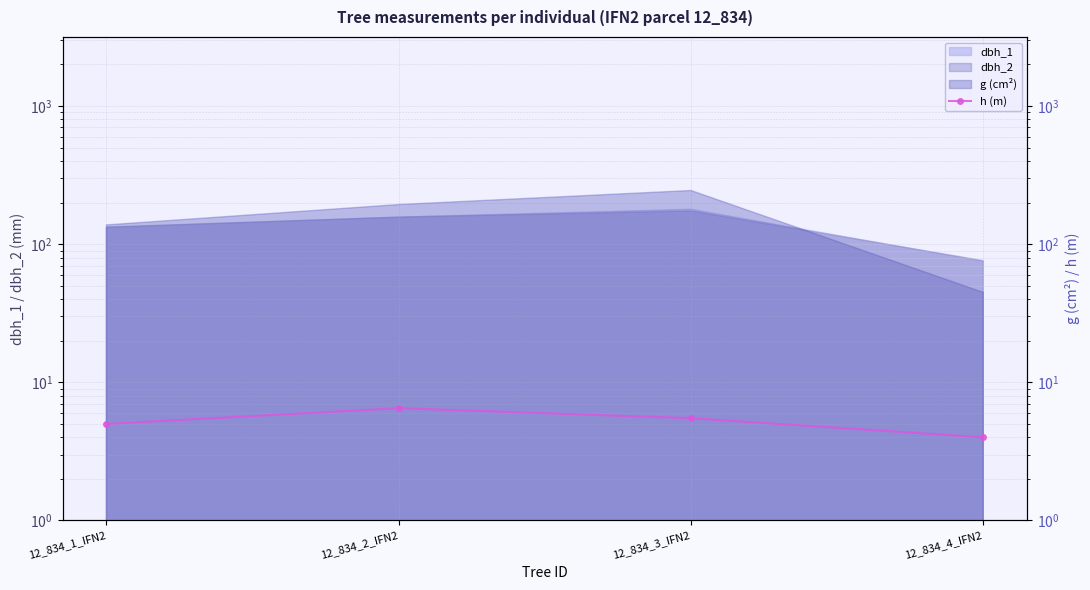

Reading left to right, extract all data points from this chart.

12_834_1_IFN2=5.0	12_834_2_IFN2=6.5	12_834_3_IFN2=5.5	12_834_4_IFN2=4.0